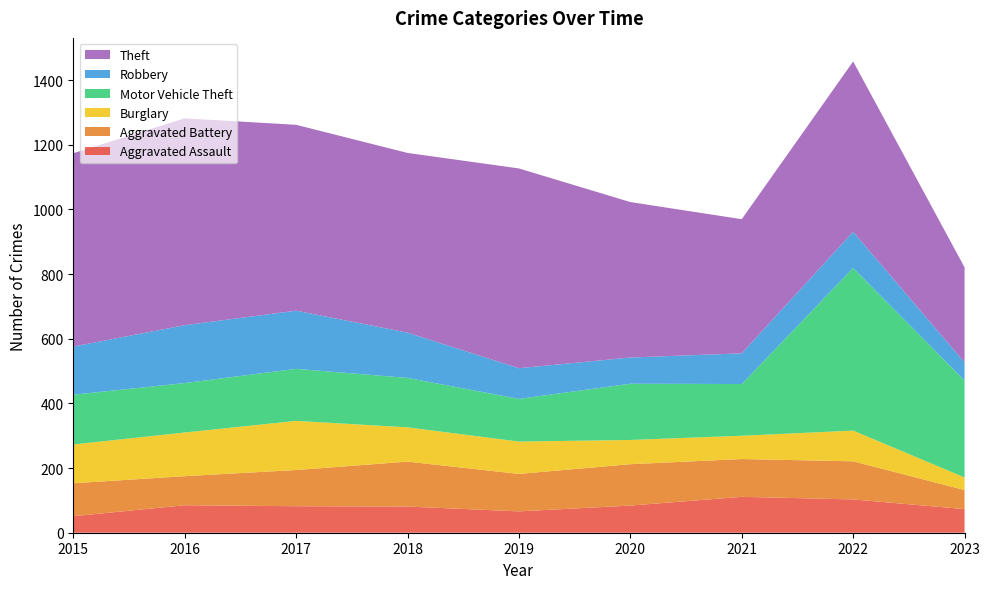

Reading left to right, list all the values displayed in this chart.

Aggravated Assault: 2015=51	2016=85	2017=82	2018=81	2019=66	2020=84	2021=111	2022=103	2023=73
Aggravated Battery: 2015=102	2016=90	2017=112	2018=139	2019=116	2020=128	2021=117	2022=118	2023=59
Burglary: 2015=120	2016=135	2017=152	2018=106	2019=100	2020=75	2021=72	2022=95	2023=39
Motor Vehicle Theft: 2015=154	2016=153	2017=161	2018=153	2019=132	2020=174	2021=160	2022=503	2023=300
Robbery: 2015=149	2016=179	2017=180	2018=140	2019=95	2020=81	2021=95	2022=112	2023=56
Theft: 2015=598	2016=640	2017=575	2018=556	2019=618	2020=481	2021=415	2022=527	2023=294